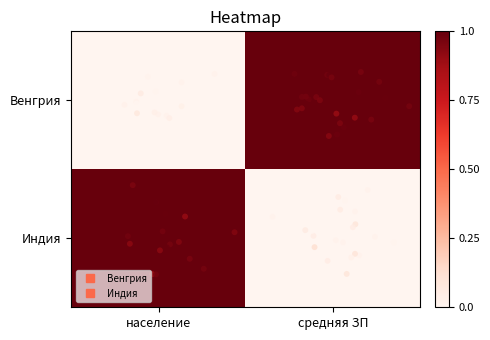

At население, list the series in order from largest to smallest.

Индия, Венгрия